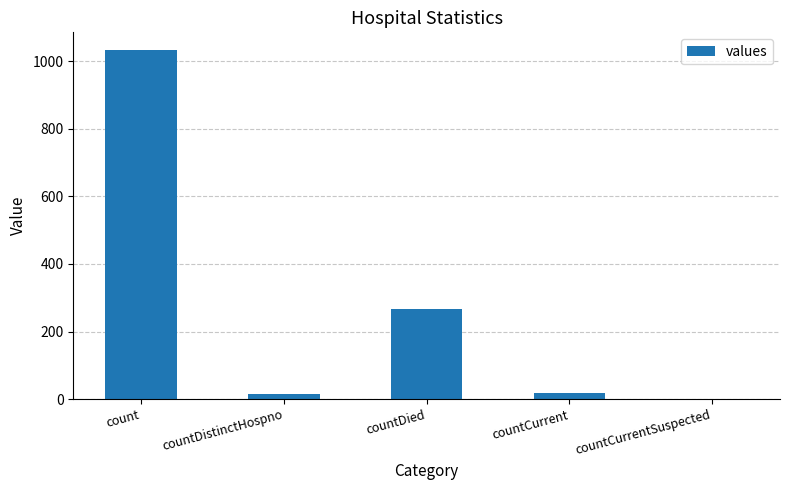

What is the maximum value shown in the chart?

1034